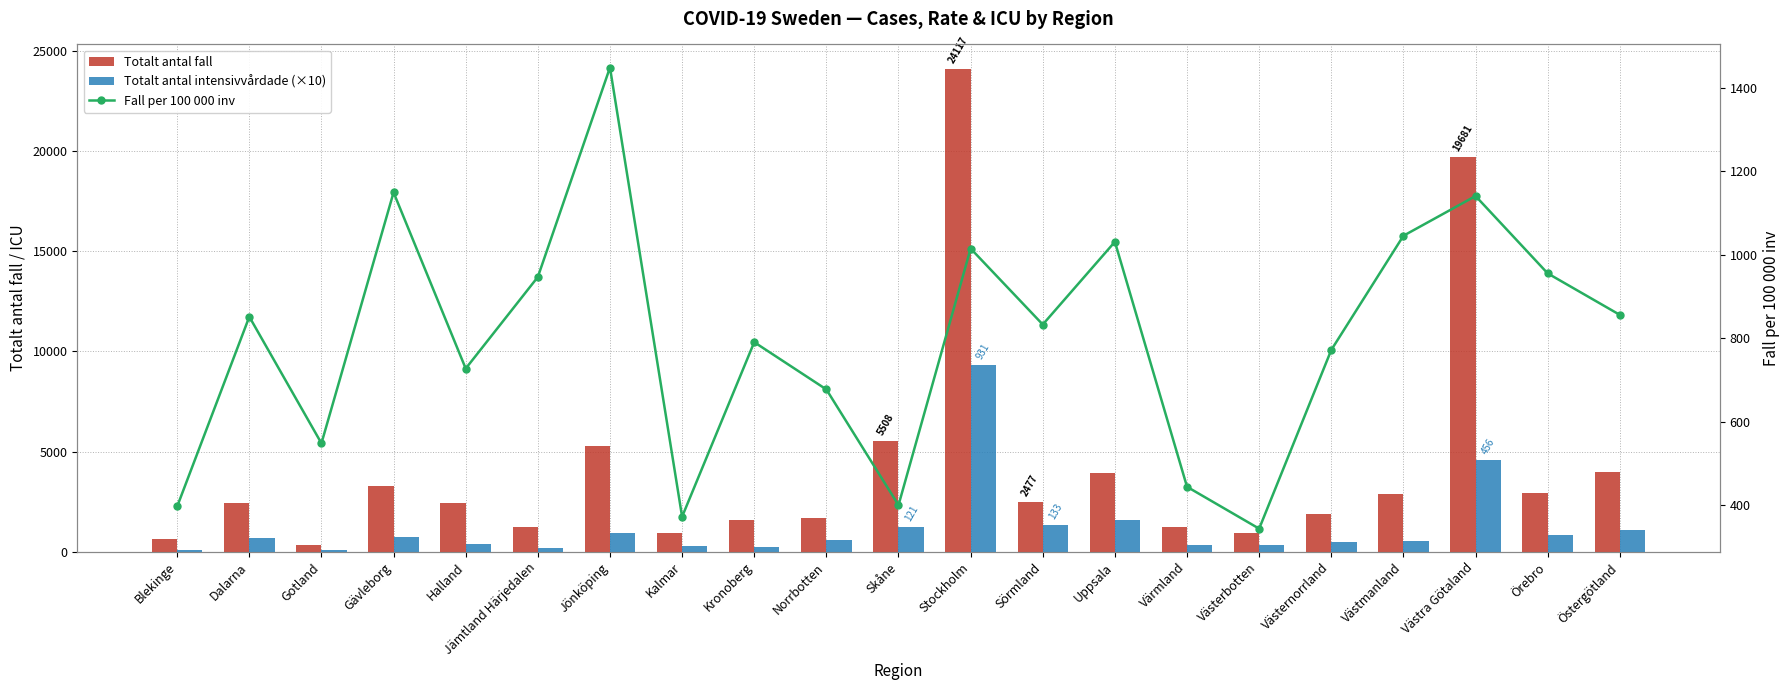

Rank the series by their maximum value, from highest to lowest.

Totalt antal fall, Totalt antal intensivvårdade (×10), Fall per 100 000 inv